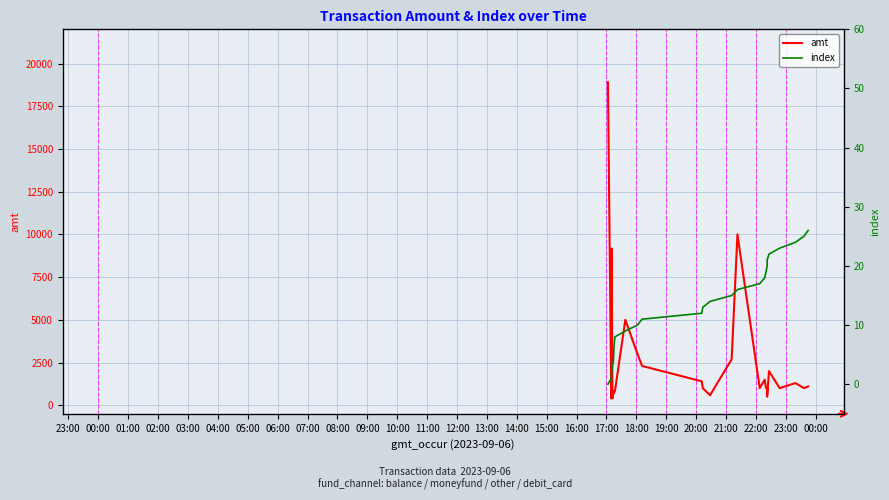

What is the highest value of the amt series?

18900.0